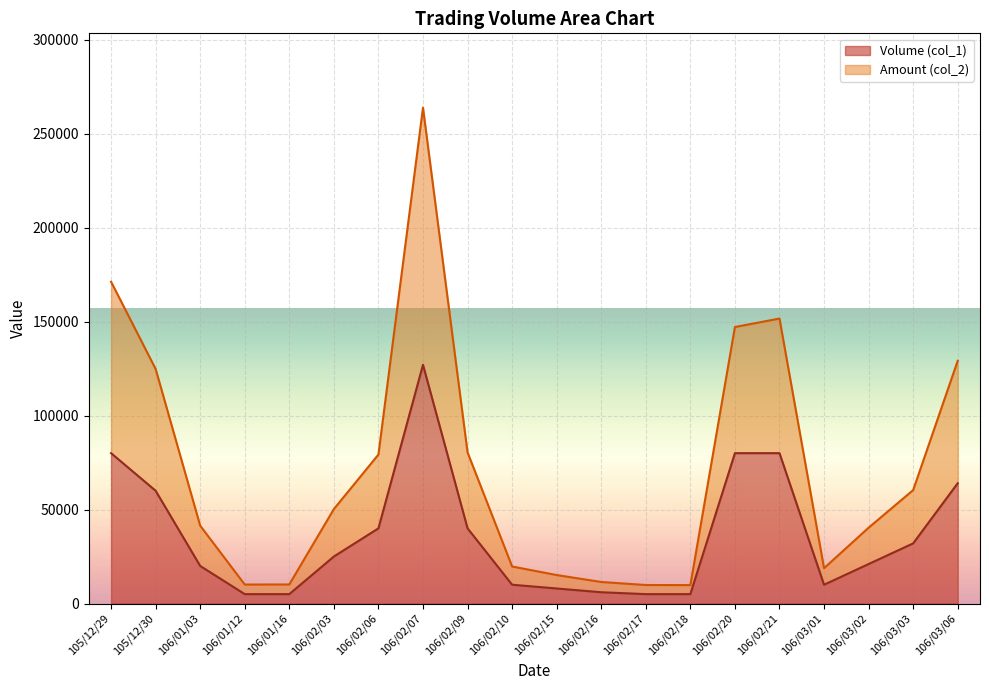

The value of Amount (col_2) at 106/03/02 is 40330. True or false?

True